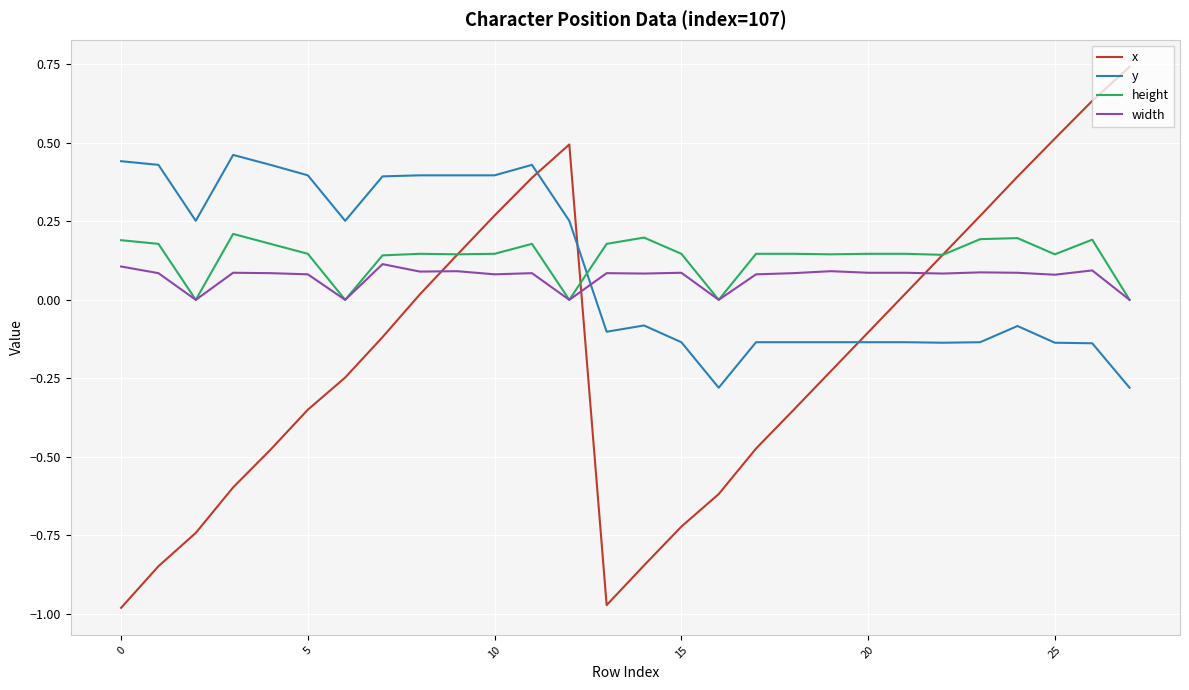

Which series ends up on top after the final intersection of y and width?

width